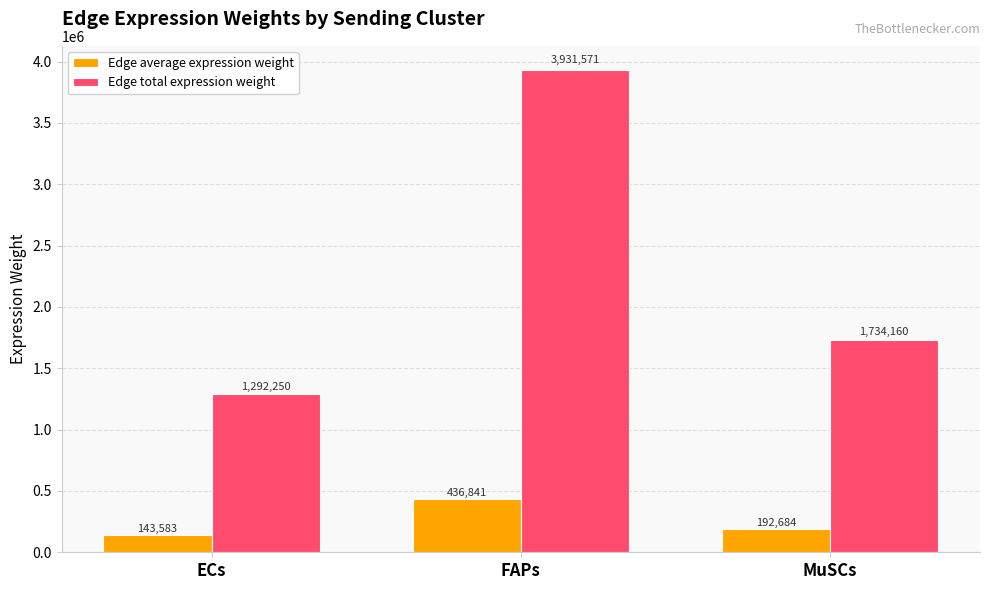

What is the label of the 3rd bar from the left?

MuSCs